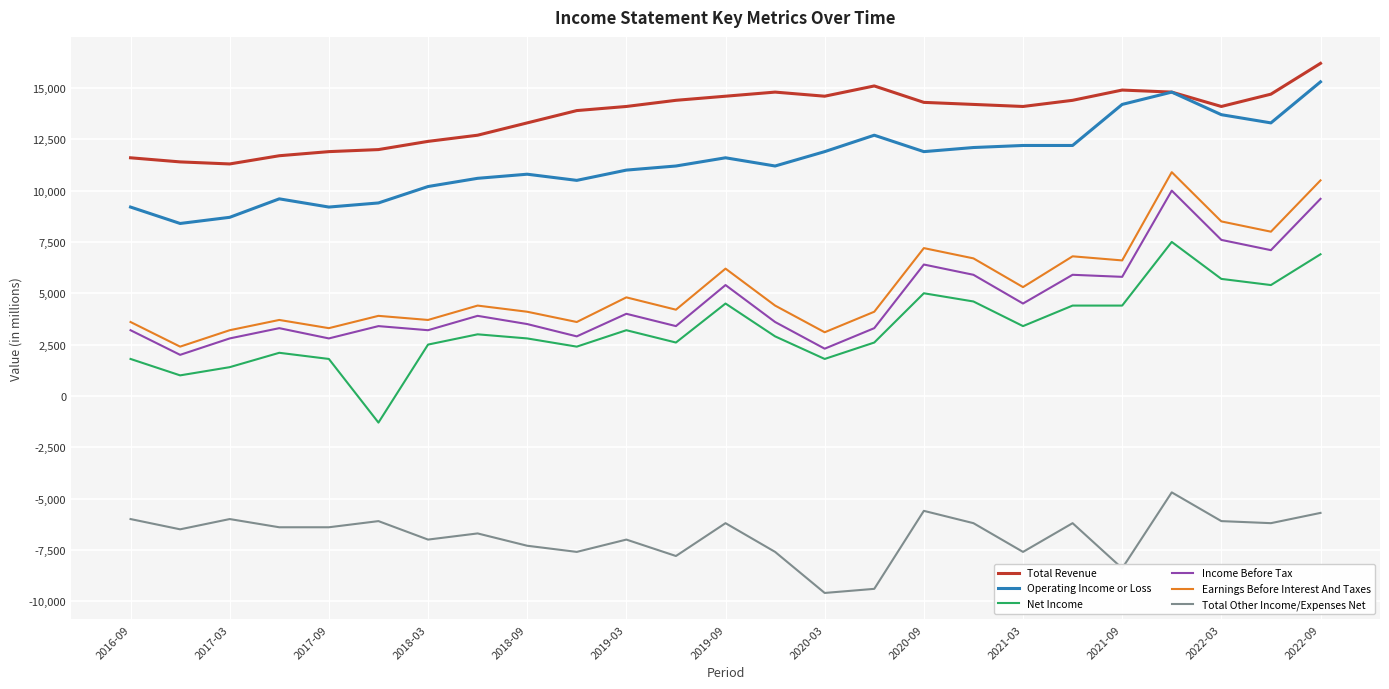

What are all the series names shown in the legend?

Total Revenue, Operating Income or Loss, Net Income, Income Before Tax, Earnings Before Interest And Taxes, Total Other Income/Expenses Net